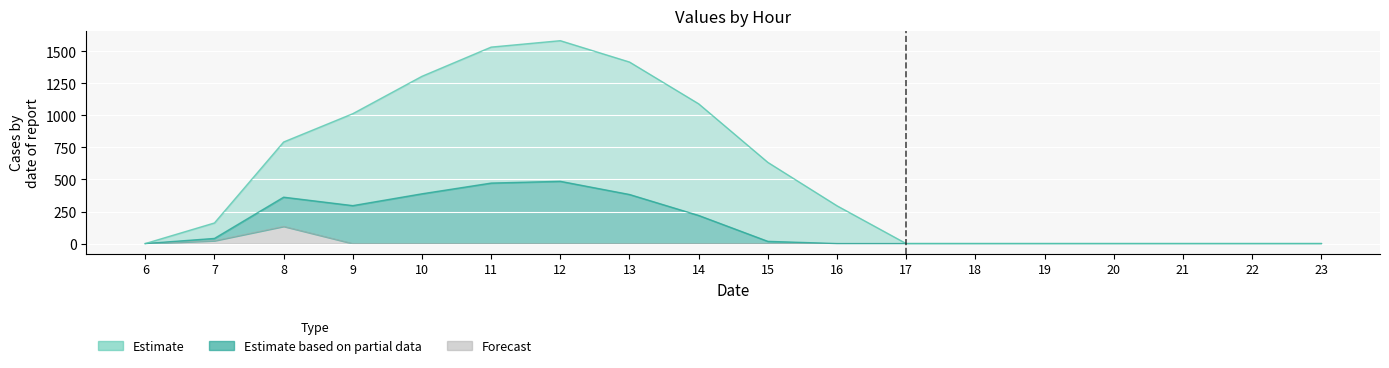

At which label does row_0 first exceed 294?

8